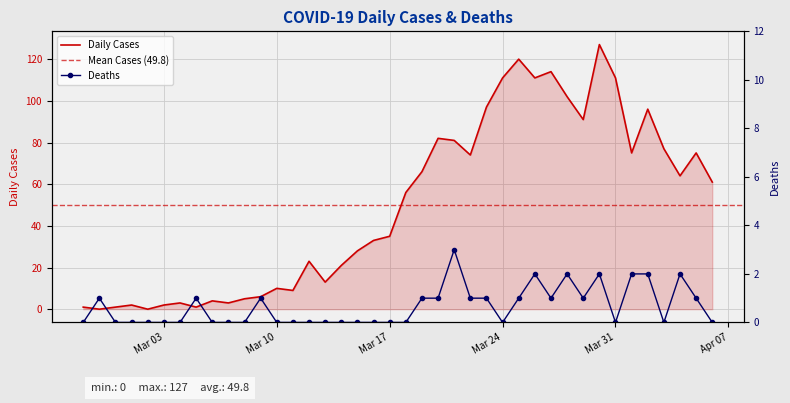

What is the highest value of the Deaths series?

3